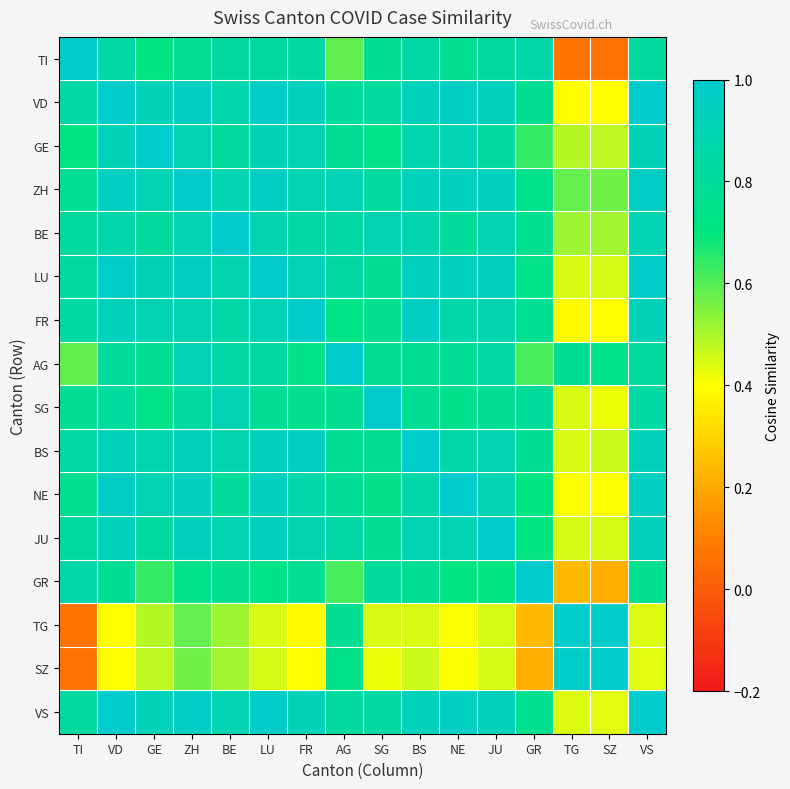

At SZ, list the series in order from smallest to largest.

TI, GR, VD, FR, NE, SG, VS, JU, LU, BS, GE, BE, ZH, AG, TG, SZ